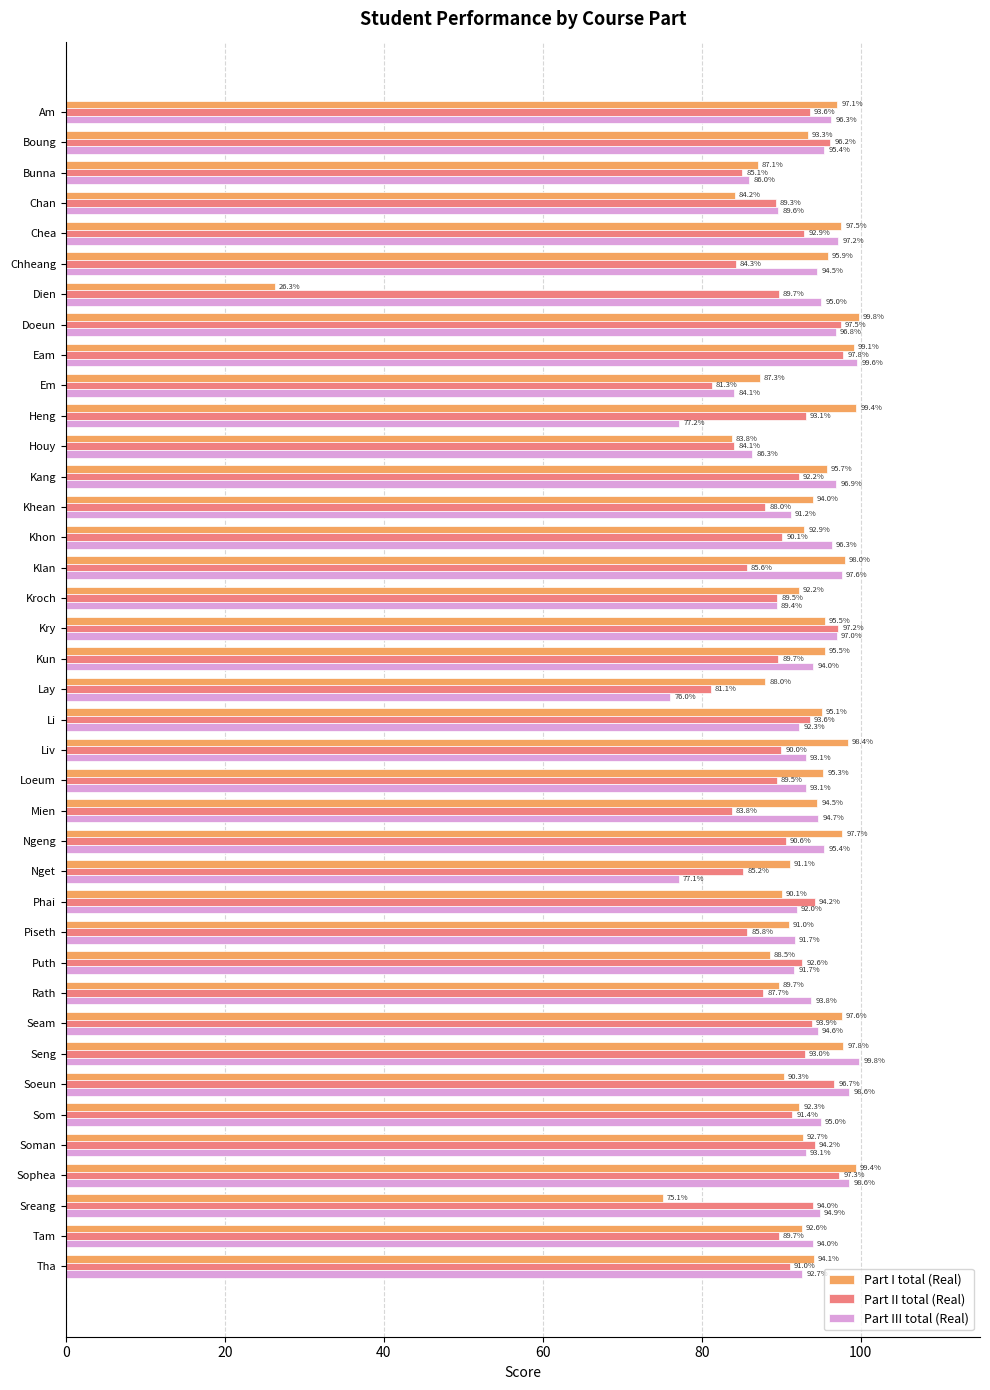

What is the difference between the maximum and minimum values in the Part II total (Real) series?

16.7